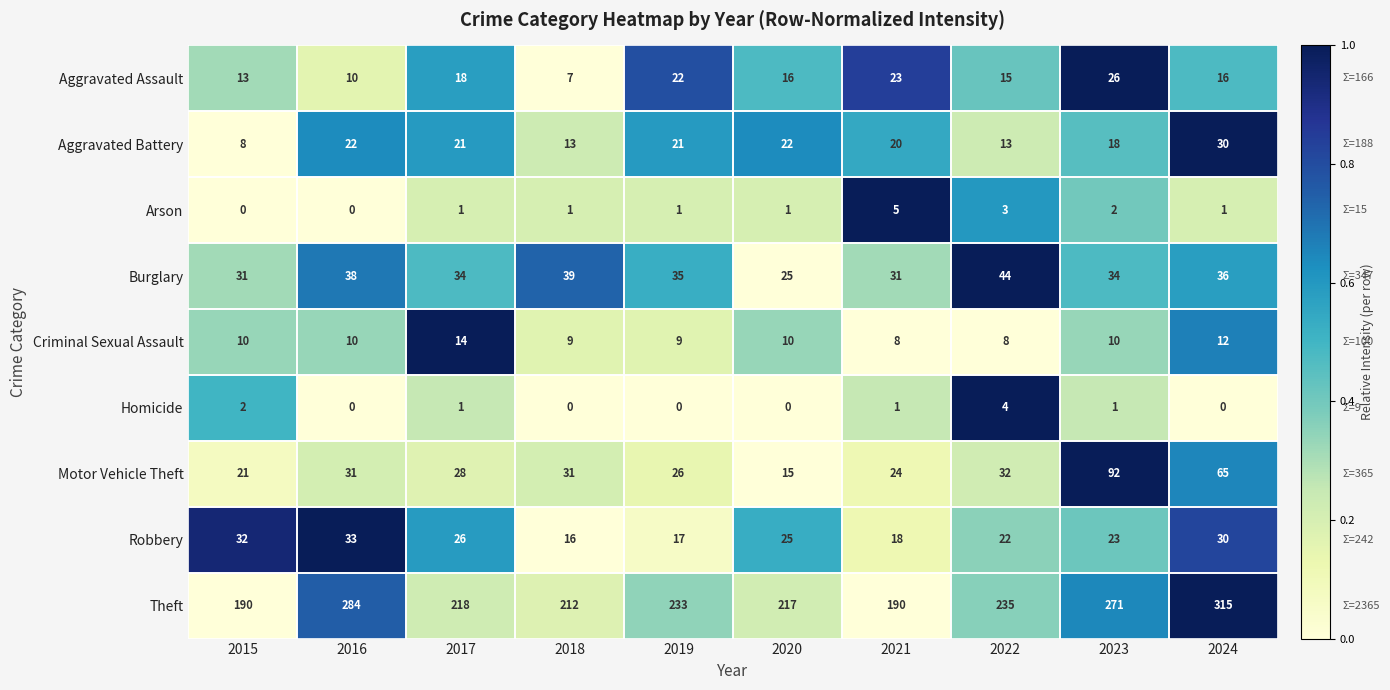

What is the difference between the highest and lowest values at 2020?

217